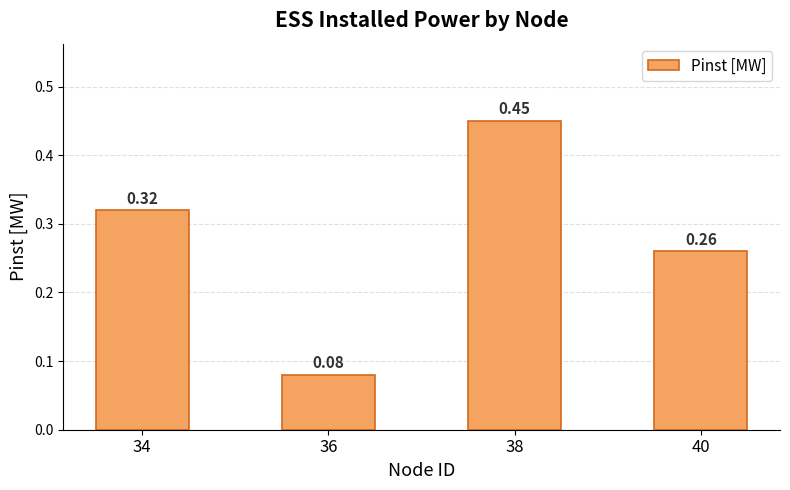

At which label is the value closest to 0?

36